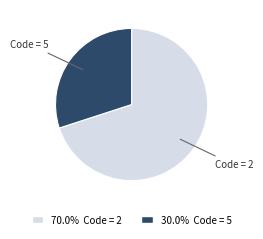

Is there a majority slice in this chart?

Yes